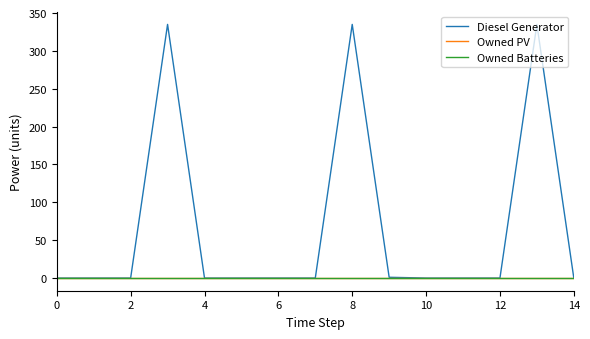

Does the chart display data point markers on the line(s)?

No